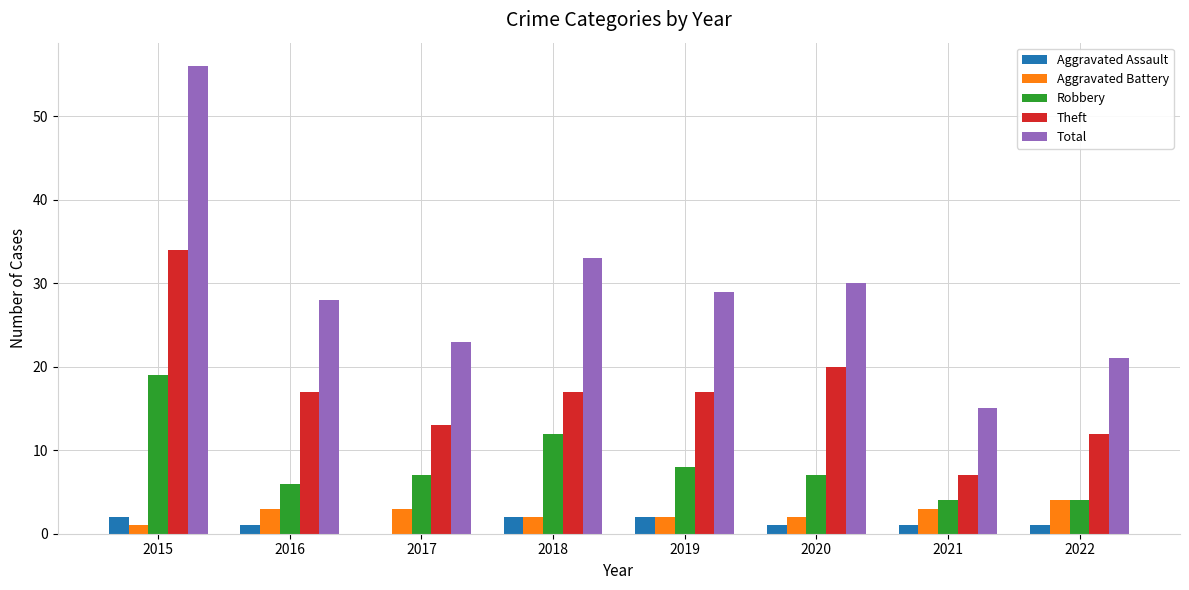

At which label does Theft reach its peak?

2015